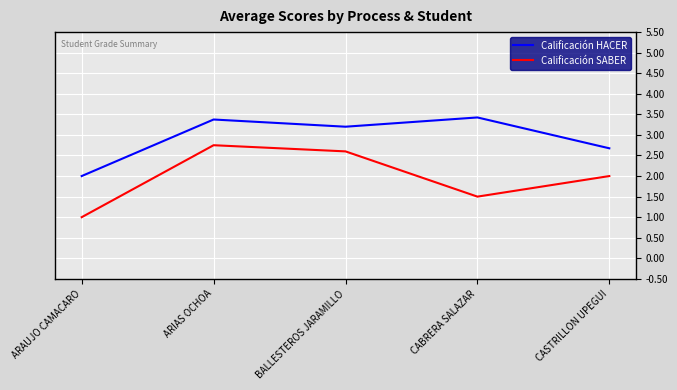

What is the approximate value of Calificación SABER at CABRERA SALAZAR?

1.5